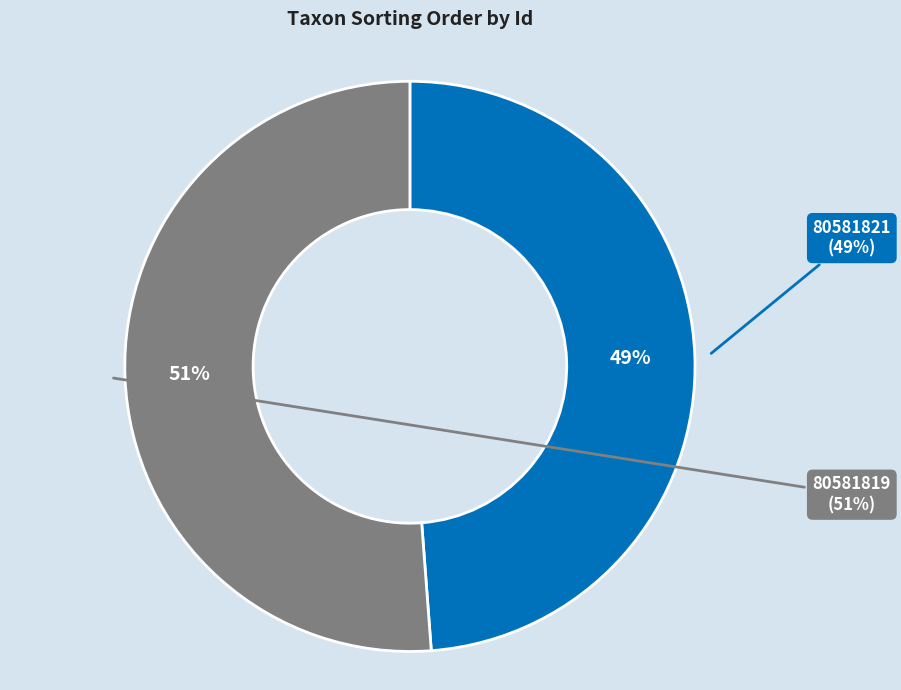

Approximately how many times larger is the value at 80581819 compared to 80581821?

1.0